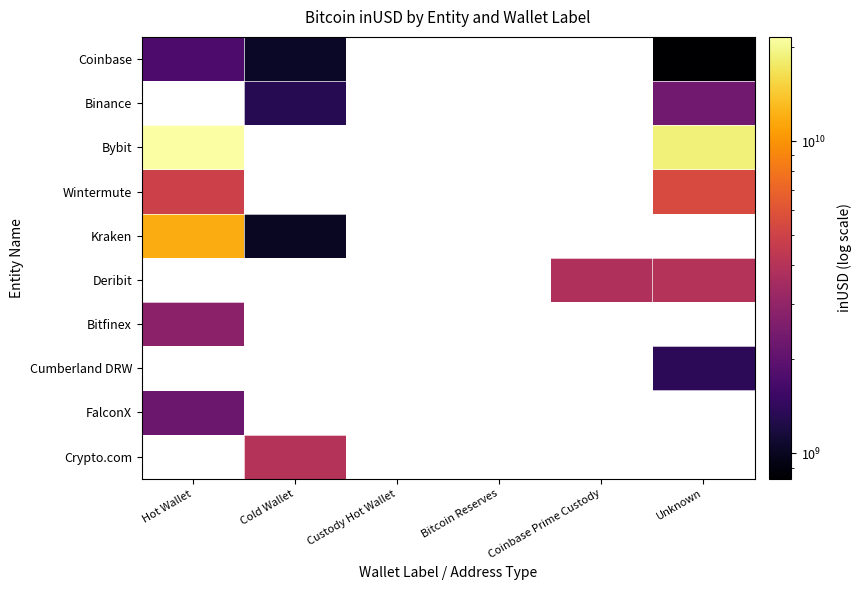

What is the smallest value displayed?

829786304.0